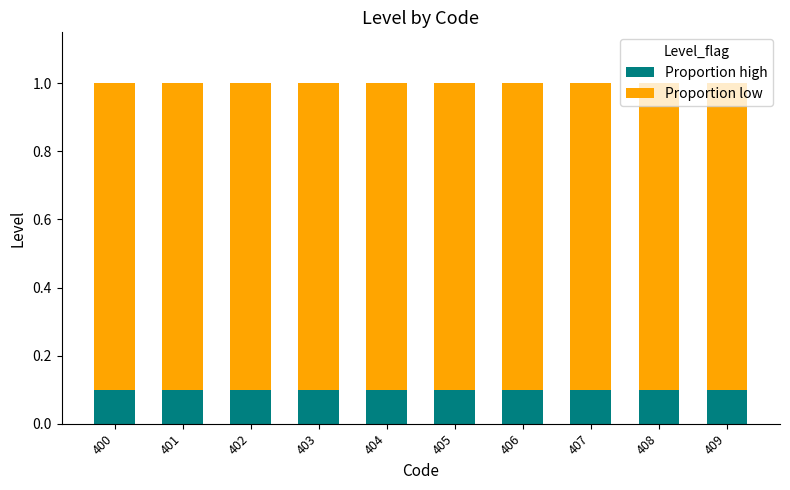

What is the value of the Proportion high bar at the 7th from the left?

0.1